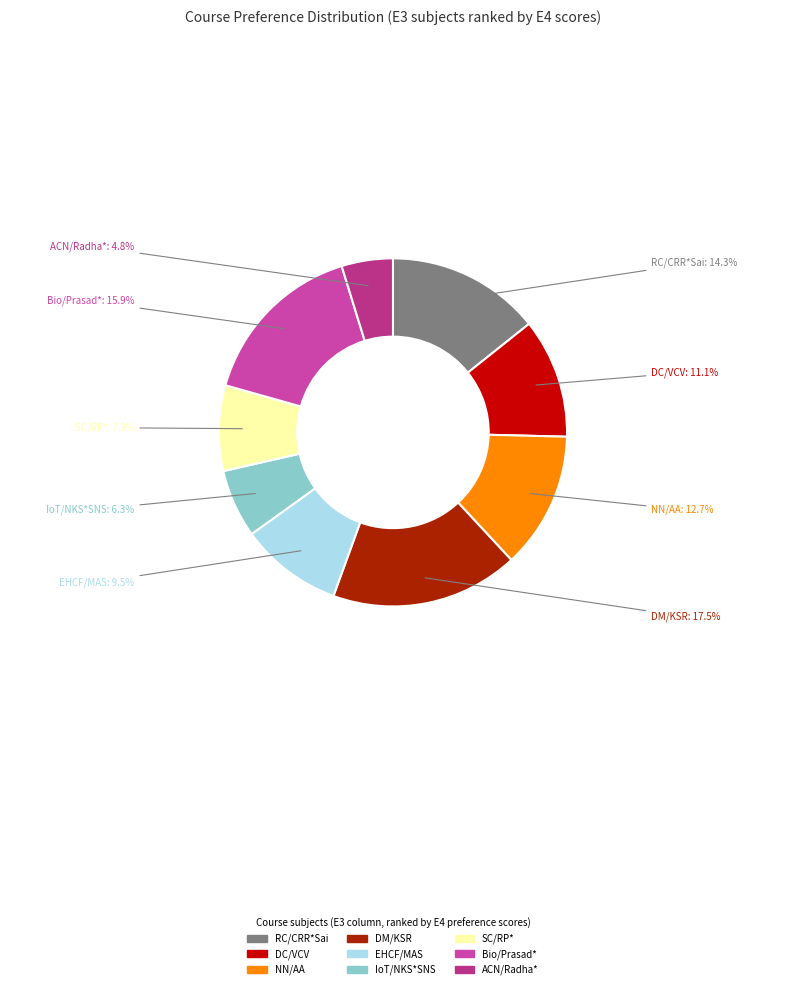

To the nearest percent, what is the difference between the largest and smallest slice percentages?

13%